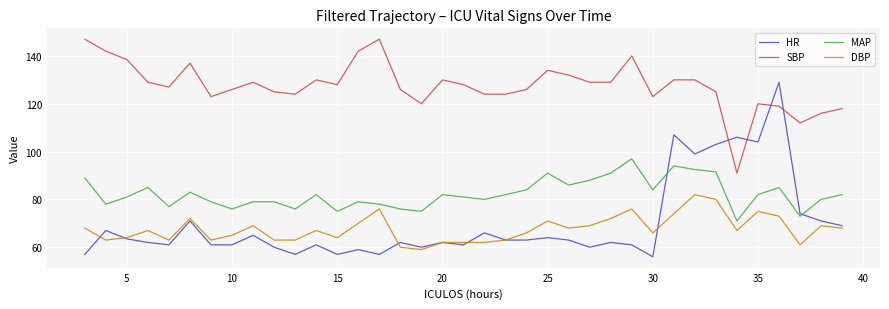

Which series has the largest range (max minus min)?

HR